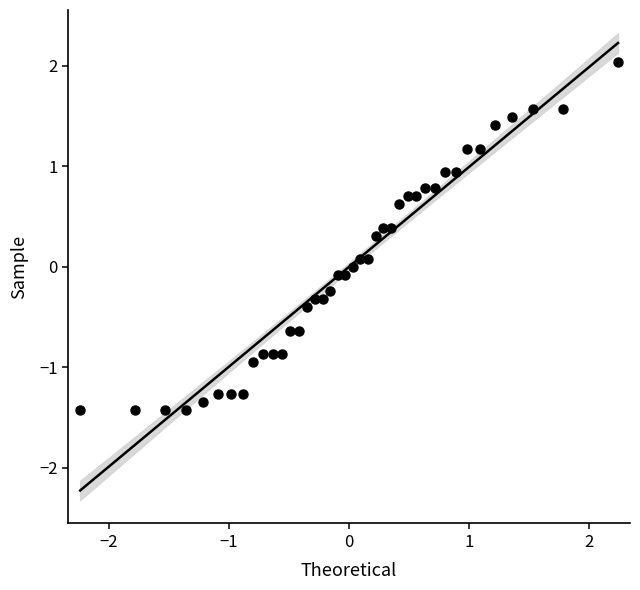

What is the range of X values (max minus min)?

4.5